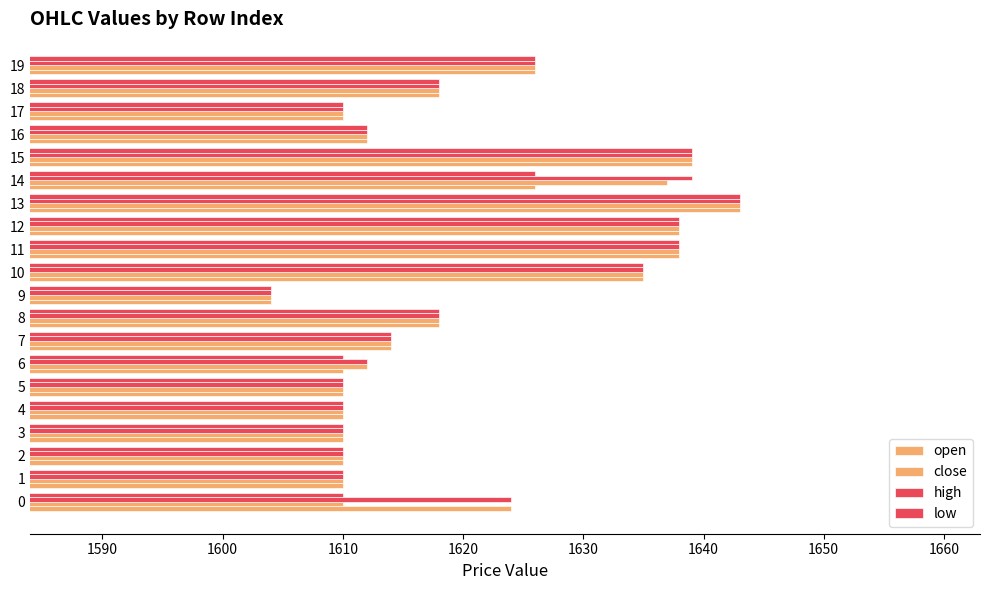

Which series has the largest total across all categories?

high